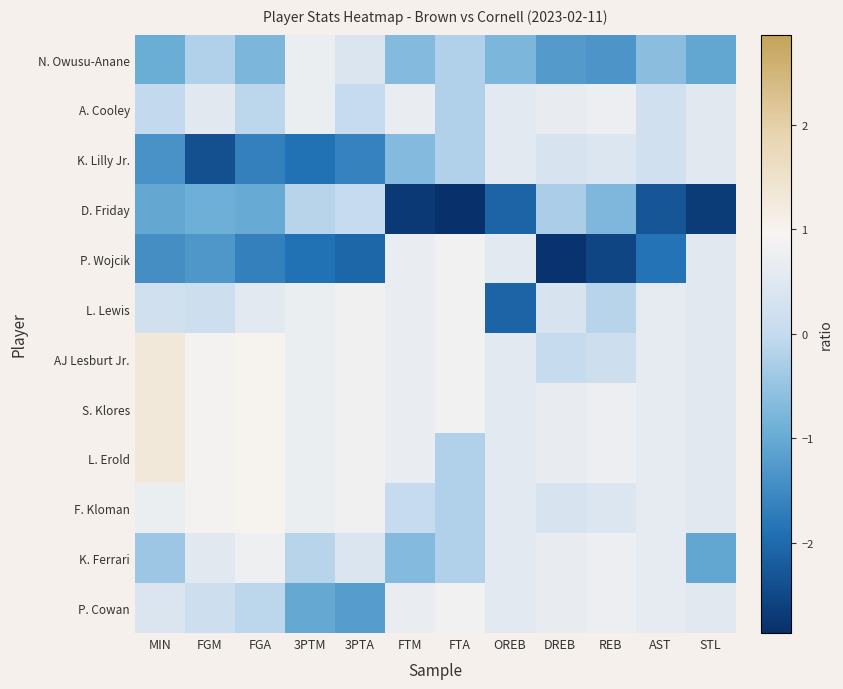

Between FTA and DREB, which series saw the biggest shift?

P. Wojcik